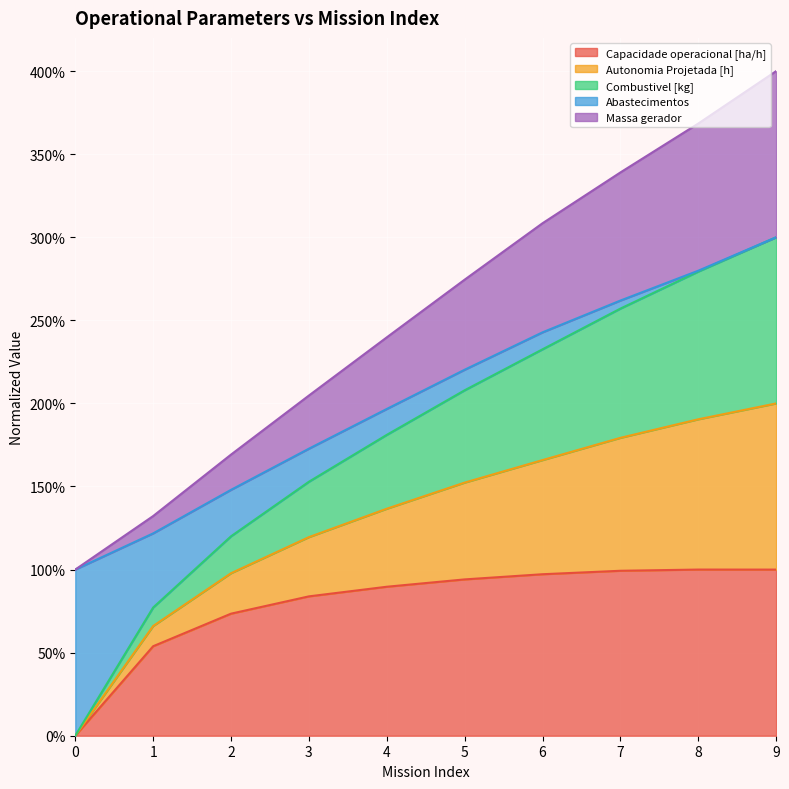

Which series changed the most between 2 and 5?

Autonomia Projetada [h]